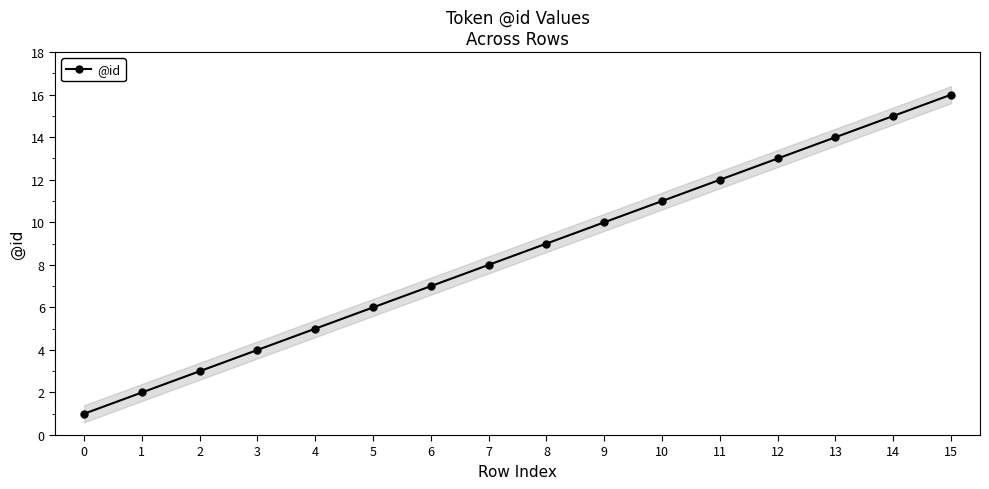

How many lines are shown in the chart?

1